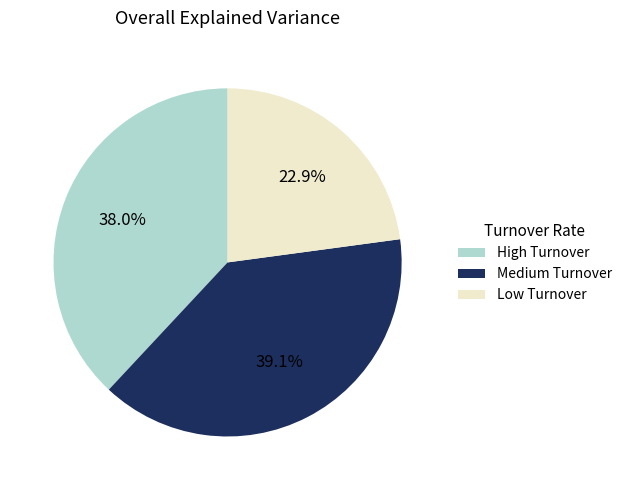

To the nearest percent, what is the difference between the largest and smallest slice percentages?

16%